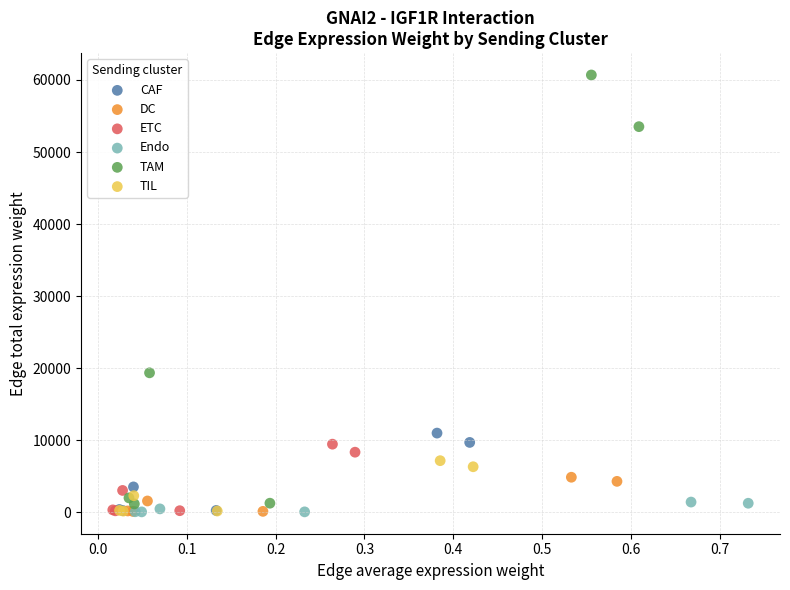

Which series has the largest Y range (max minus min)?

TAM